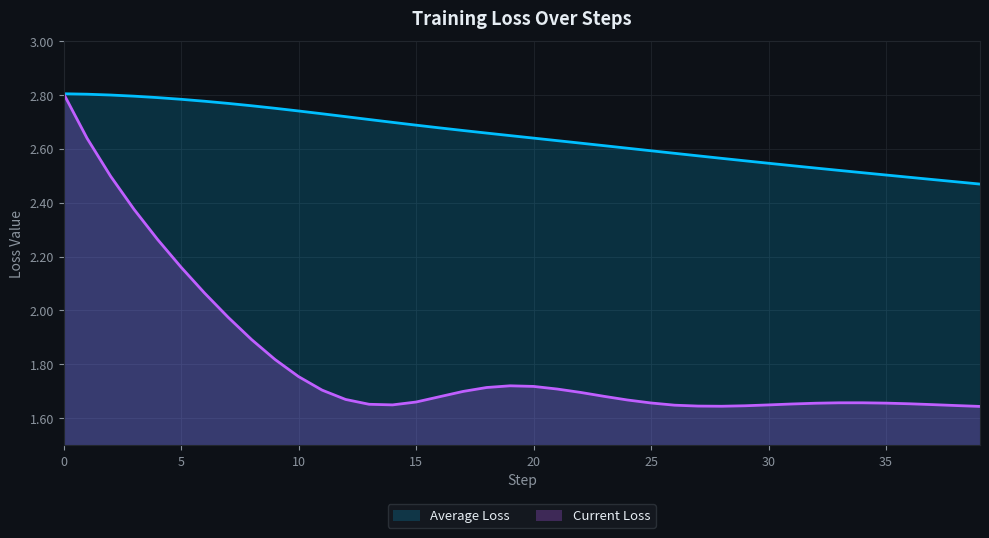

What is the maximum value for Average Loss?

2.8